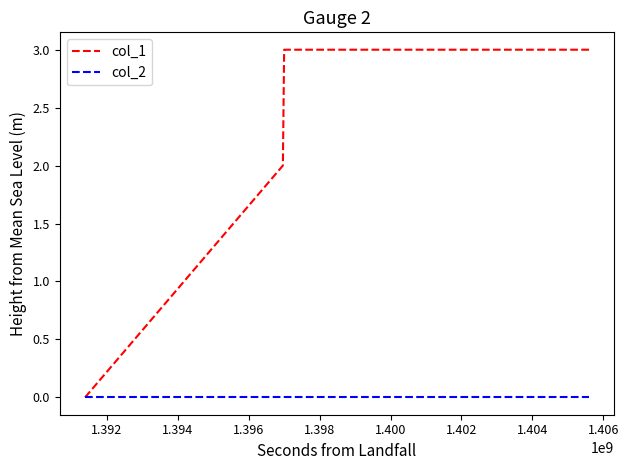

Which series has the widest spread of values?

col_1